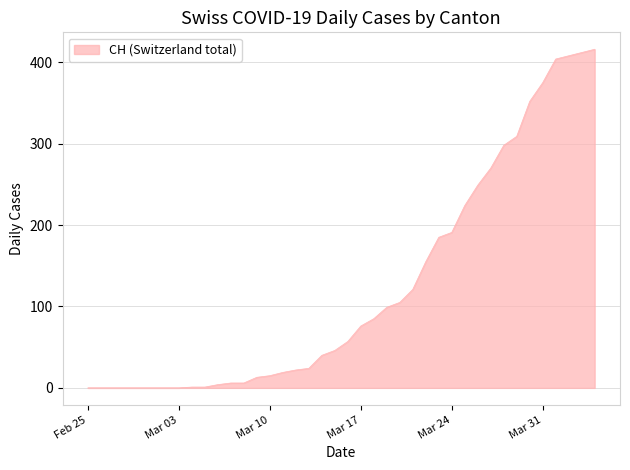

How many categories are shown in the chart?

40